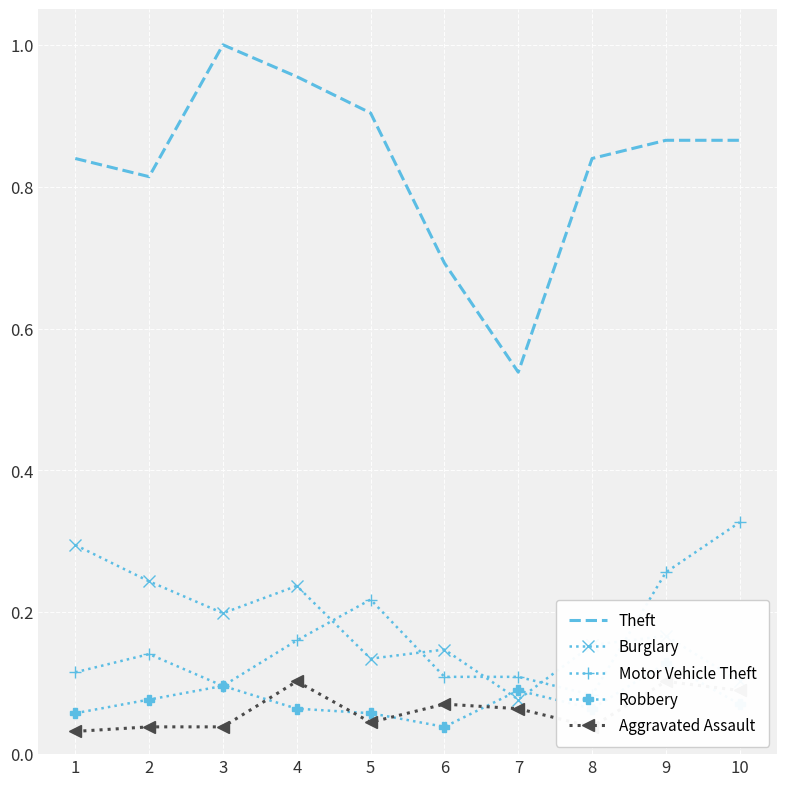

What is the value of the Theft point at the 4th from the left?

1.0